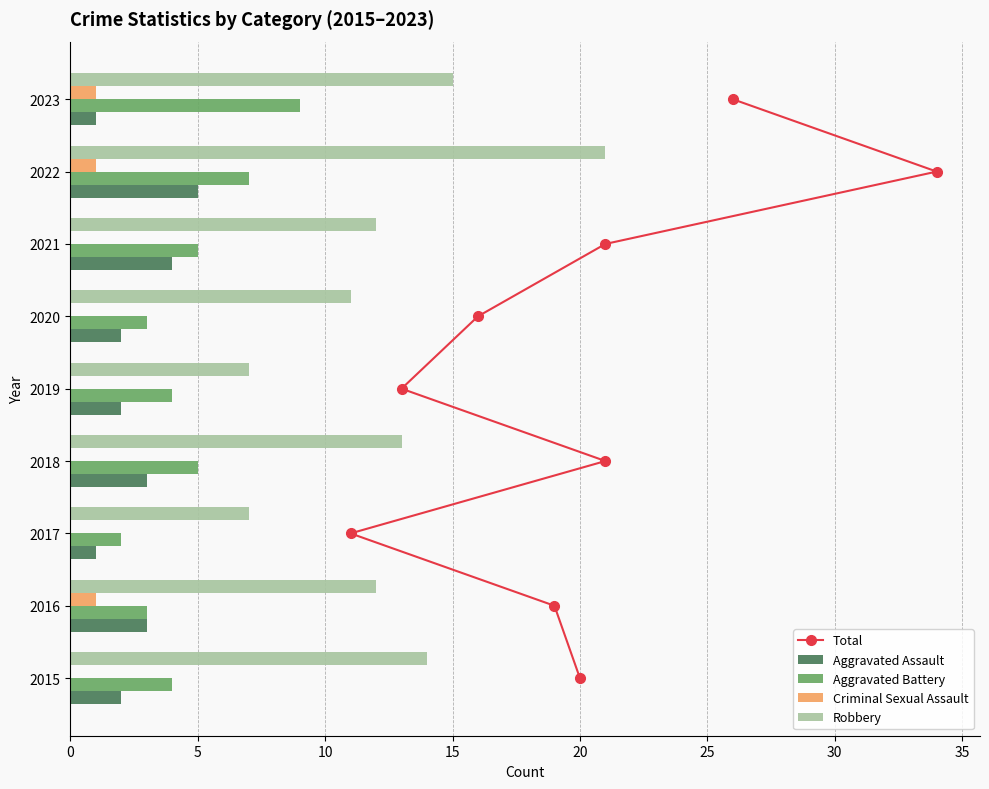

Does the chart contain any negative values?

No